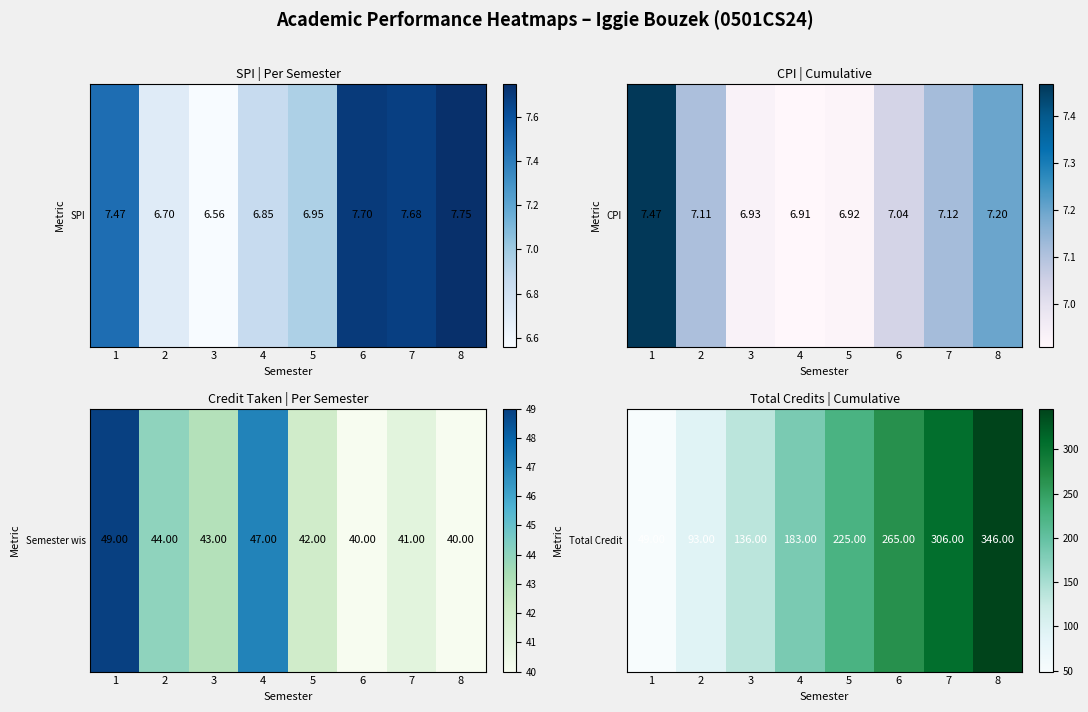

How many values are below 225?

4